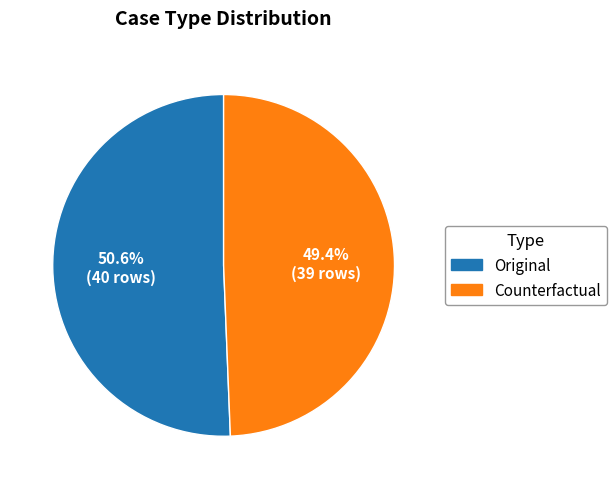

Rank the categories by value from highest to lowest.

Original, Counterfactual